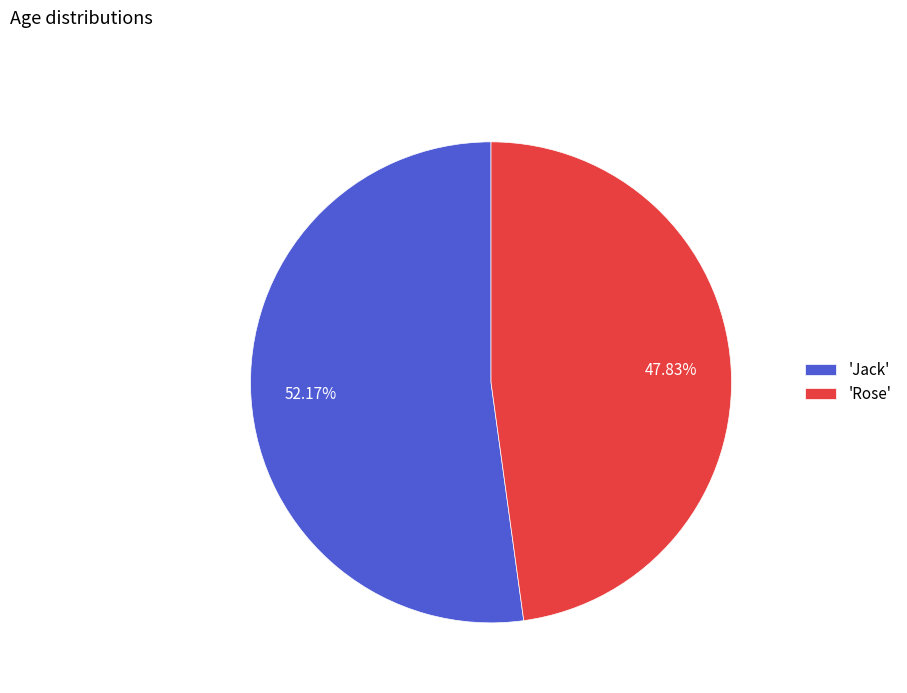

How many segments does this pie chart have?

2